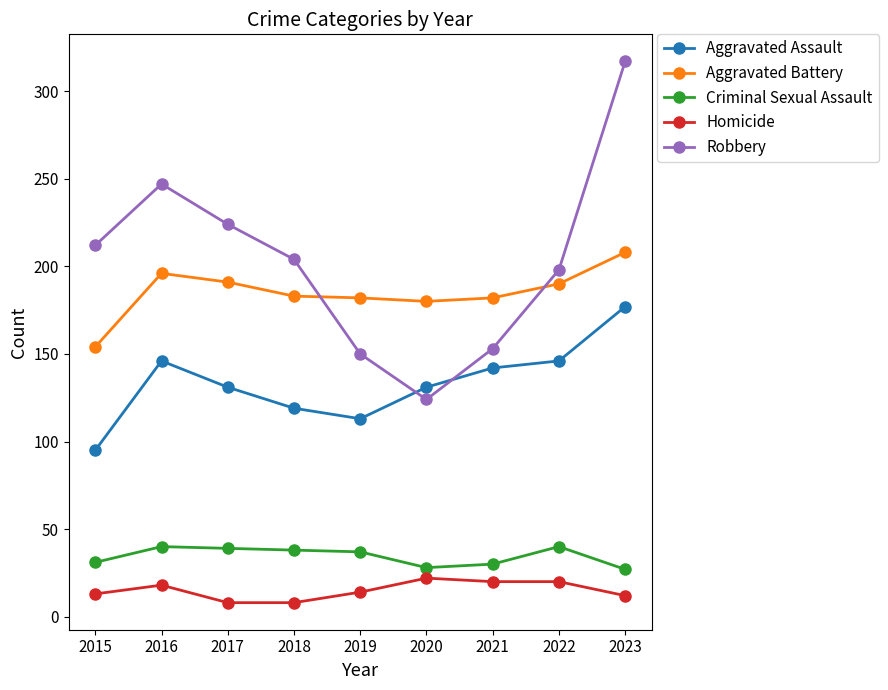

Which series has the largest total across all categories?

Robbery